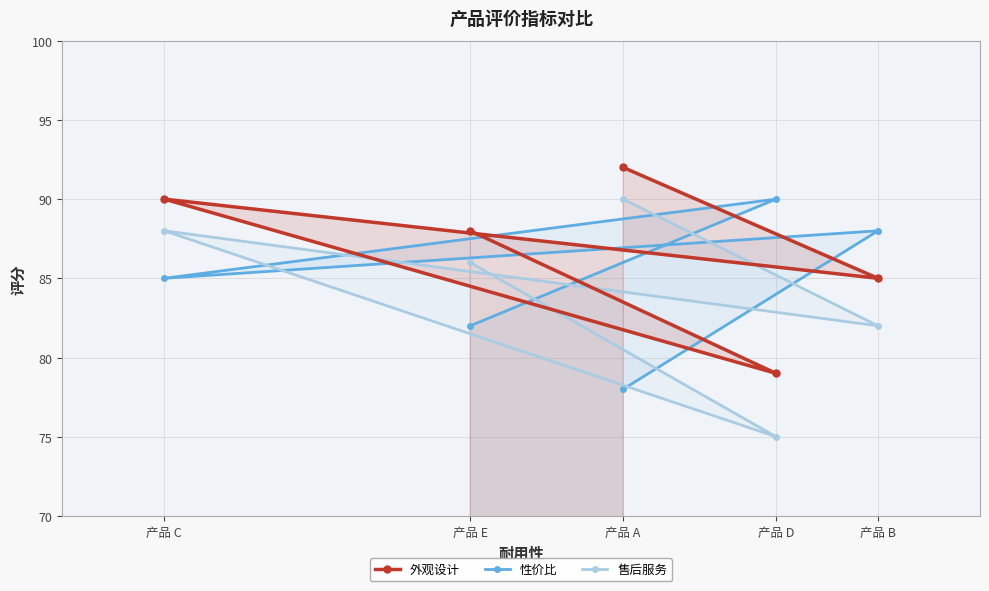

At which label is 性价比 closest to 84?

产品 C